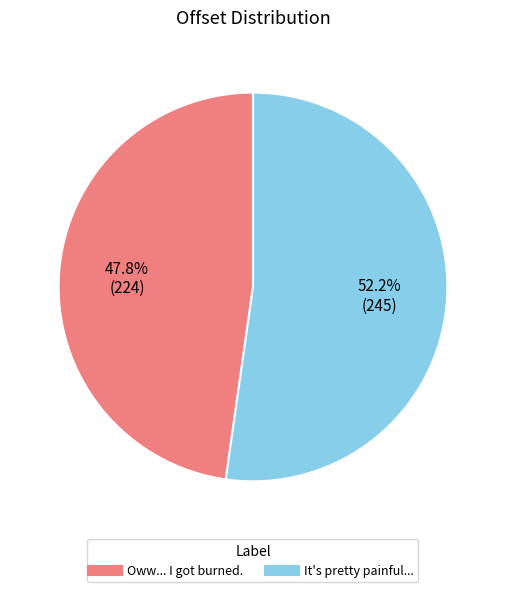

What is the smallest slice in the pie chart?

Oww... I got burned.